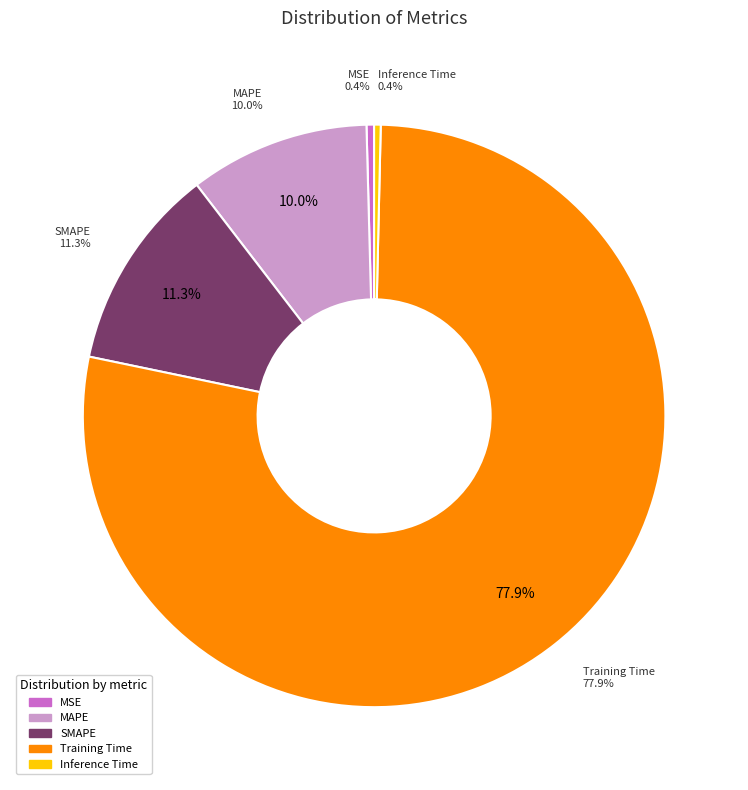

Which category has the biggest portion of the pie?

Training Time